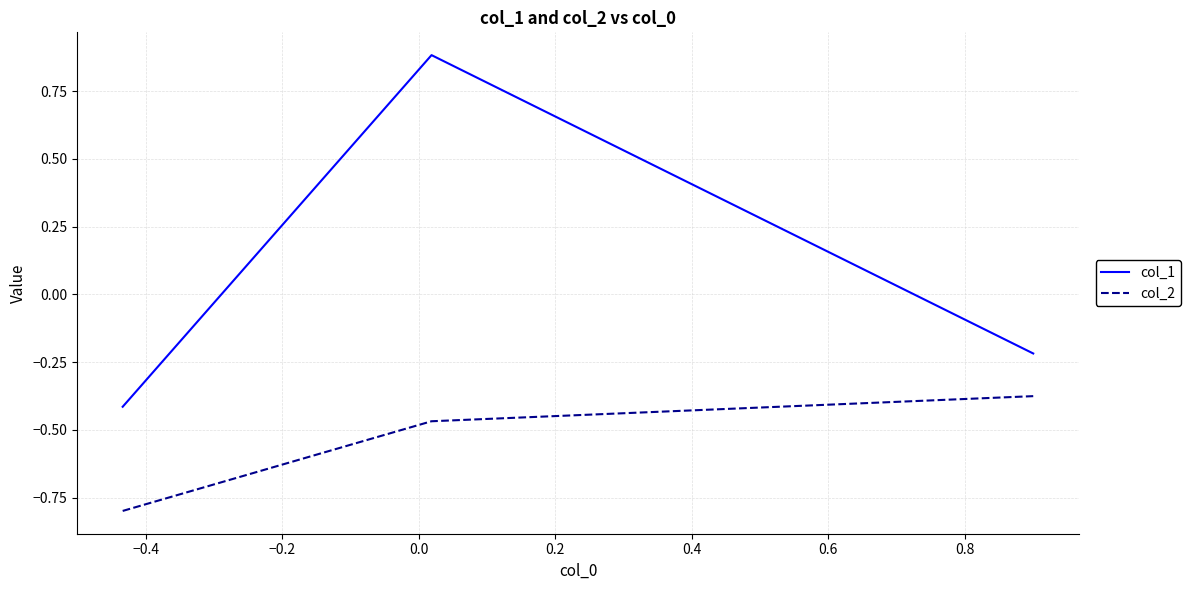

Which series has the widest spread of values?

col_1